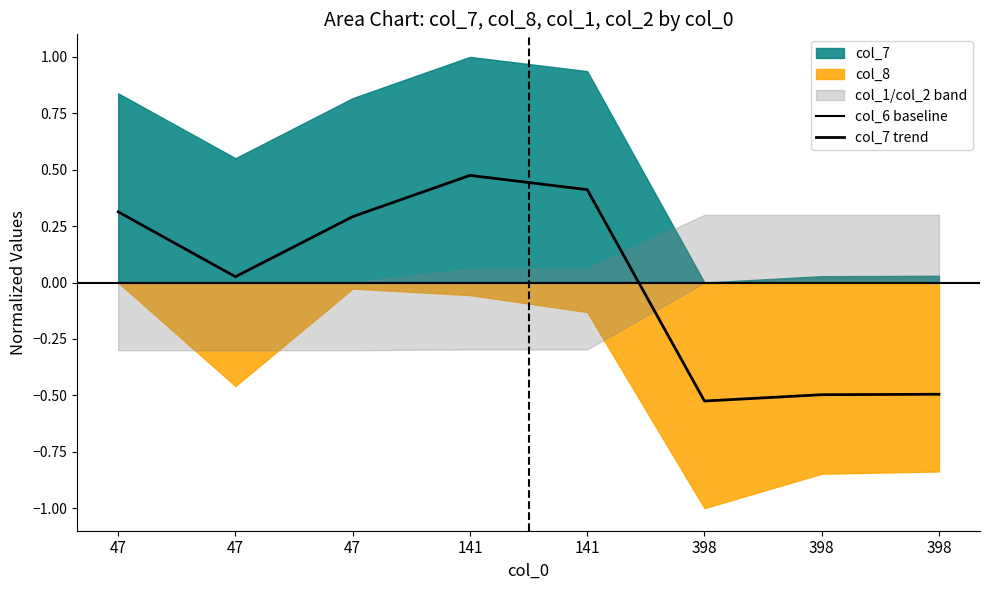

Reading left to right, transcribe all the data shown in this chart.

col_6 baseline: 0.0	0.0	0.0	0.0	0.0	0.0	0.0	0.0
col_7 trend: 0.3	0.0	0.3	0.5	0.4	-0.5	-0.5	-0.5